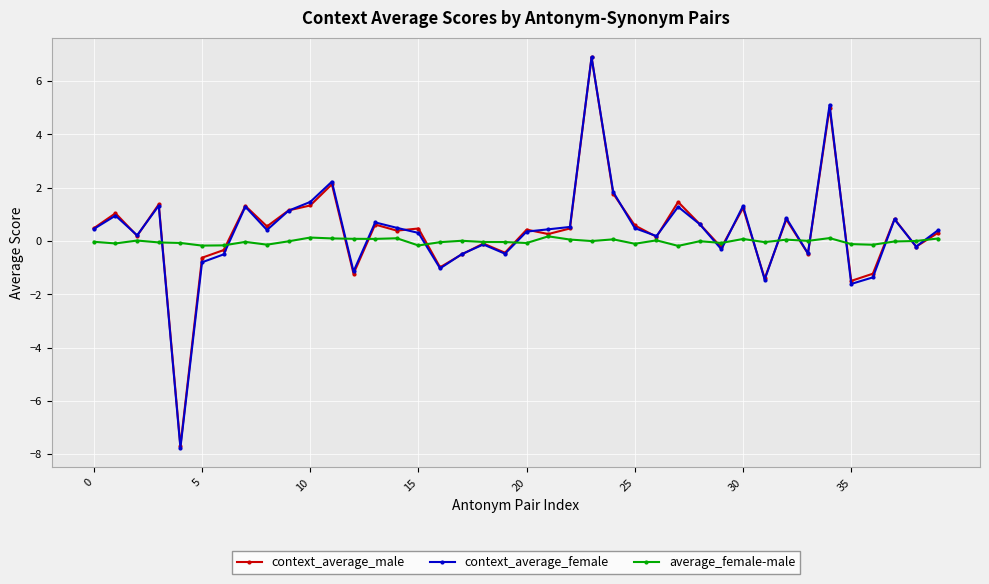

What is the smallest value displayed?

-7.8